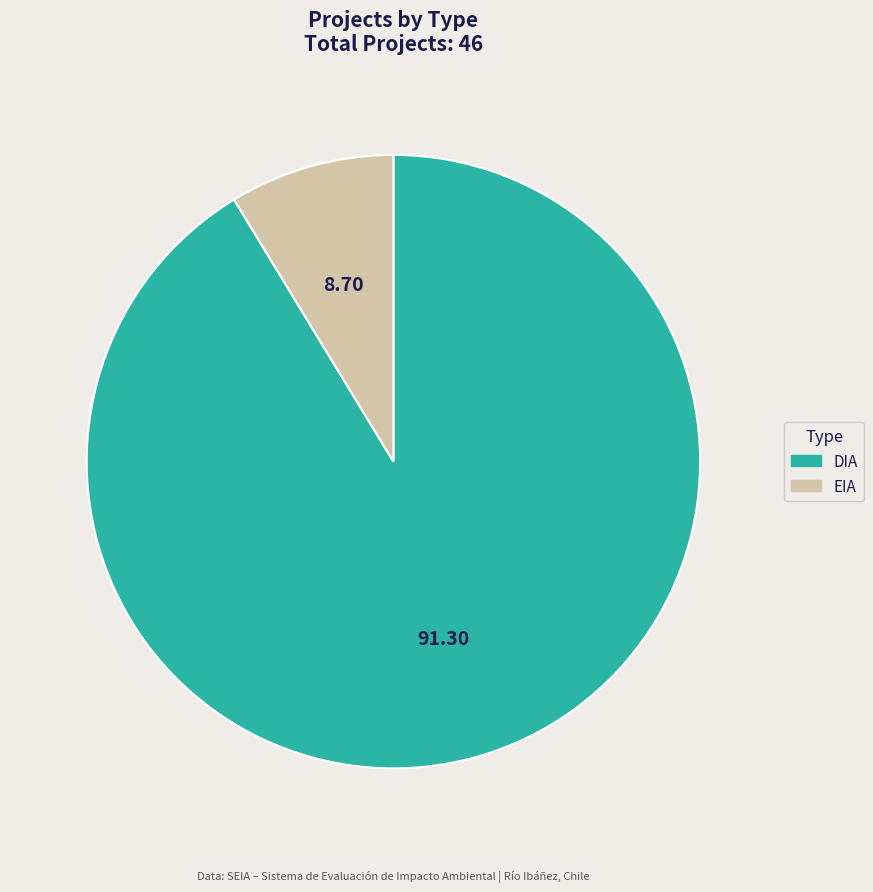

Which has a higher value, EIA or DIA?

DIA